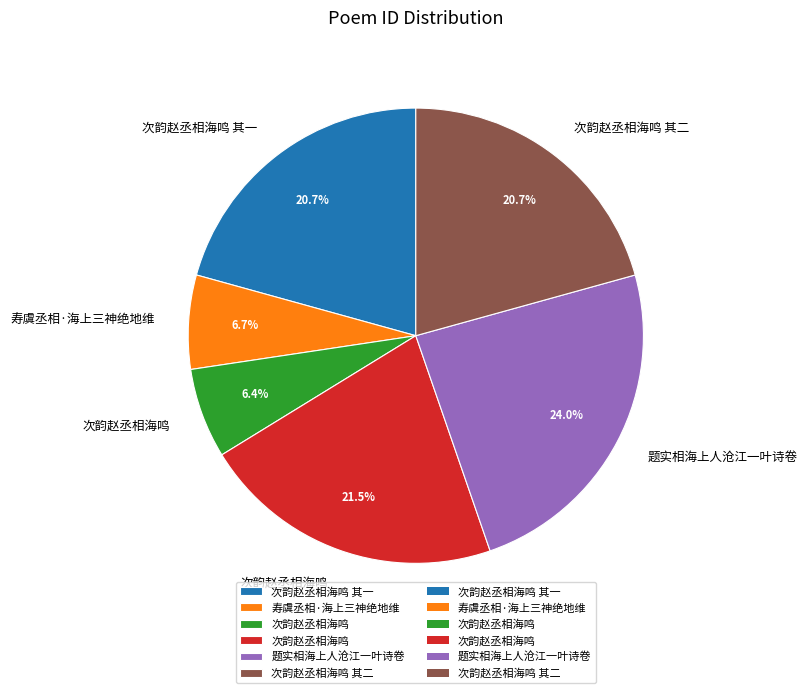

Does any single category account for the majority?

No